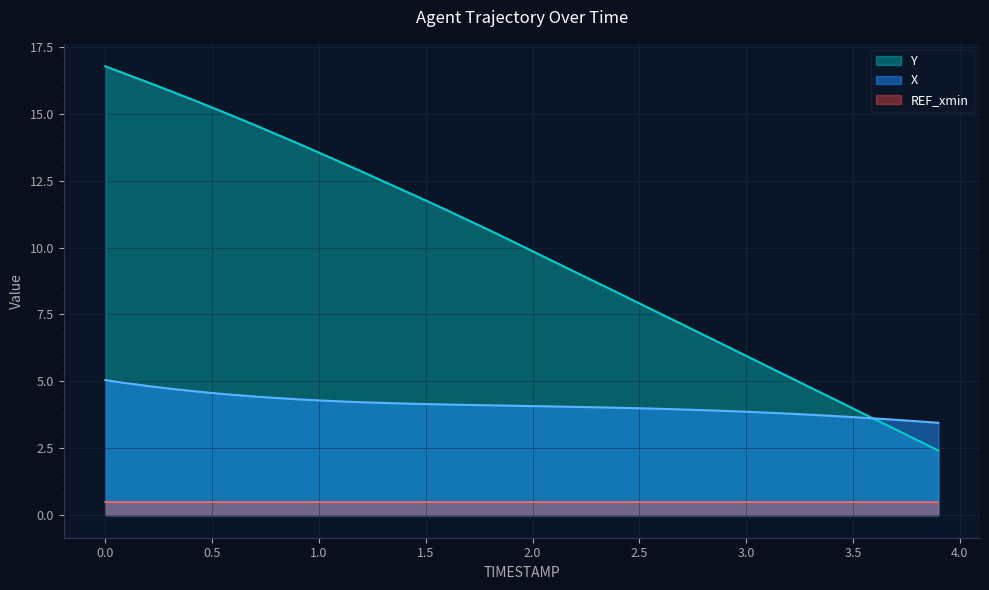

True or false: X has more than 0 points higher than both neighbors.

False